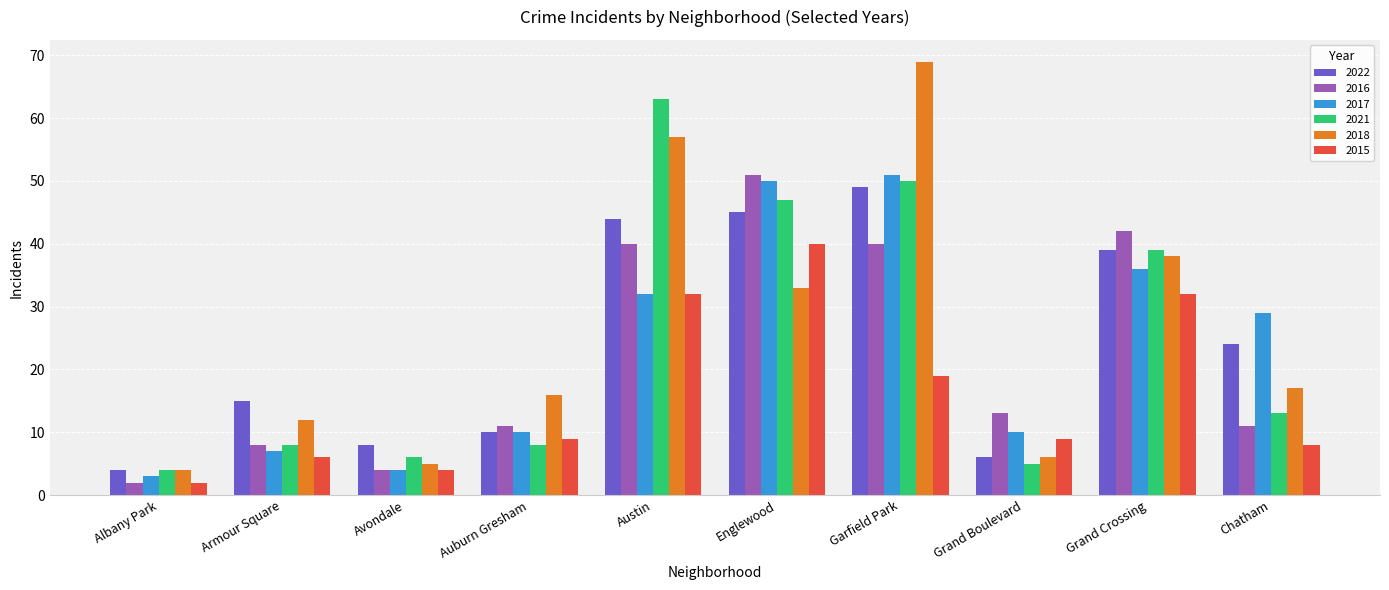

How many series are shown in this chart?

6